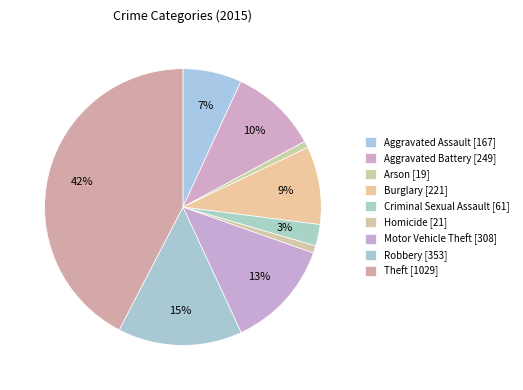

Is the sum of Theft [1029] and Aggravated Battery [249] greater than half?

Yes